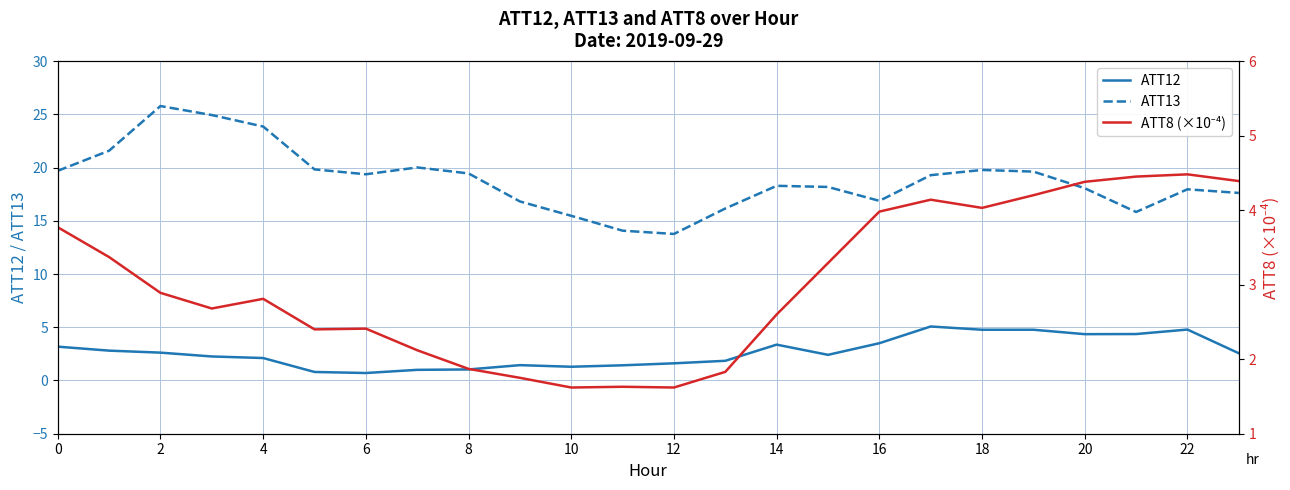

In ATT12, how many points are higher than both neighbors (excluding endpoints)?

5